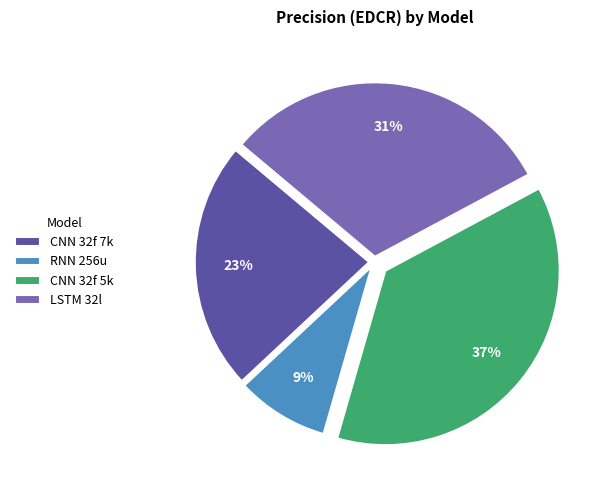

To the nearest percent, what is the average slice percentage?

25%